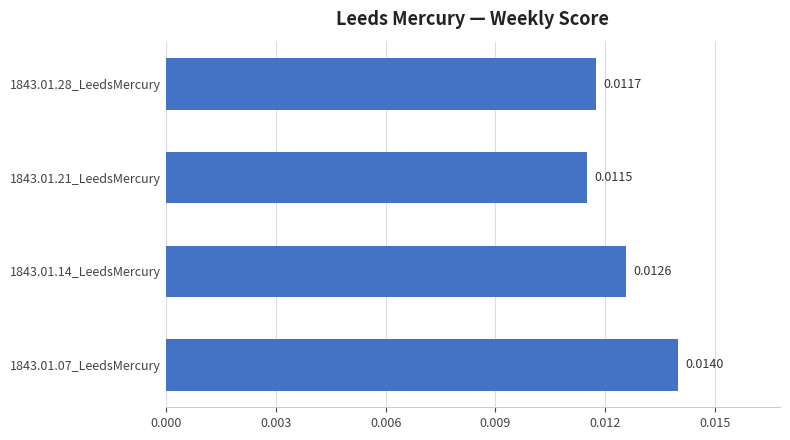

Between 1843.01.14_LeedsMercury and 1843.01.07_LeedsMercury, which is larger?

1843.01.07_LeedsMercury